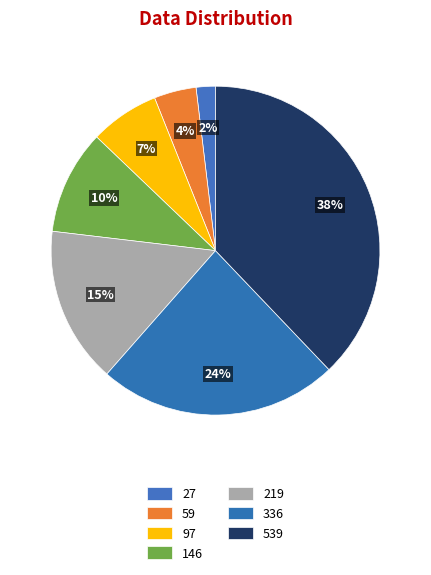

What portion of the pie excludes 336?

76.4%